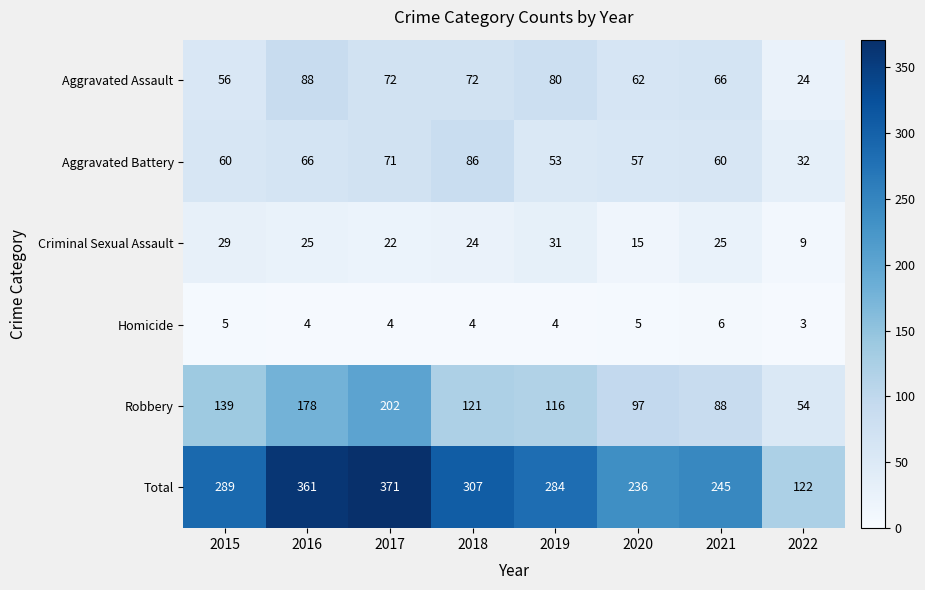

True or false: Aggravated Assault has a value of 88 at 2016.

True